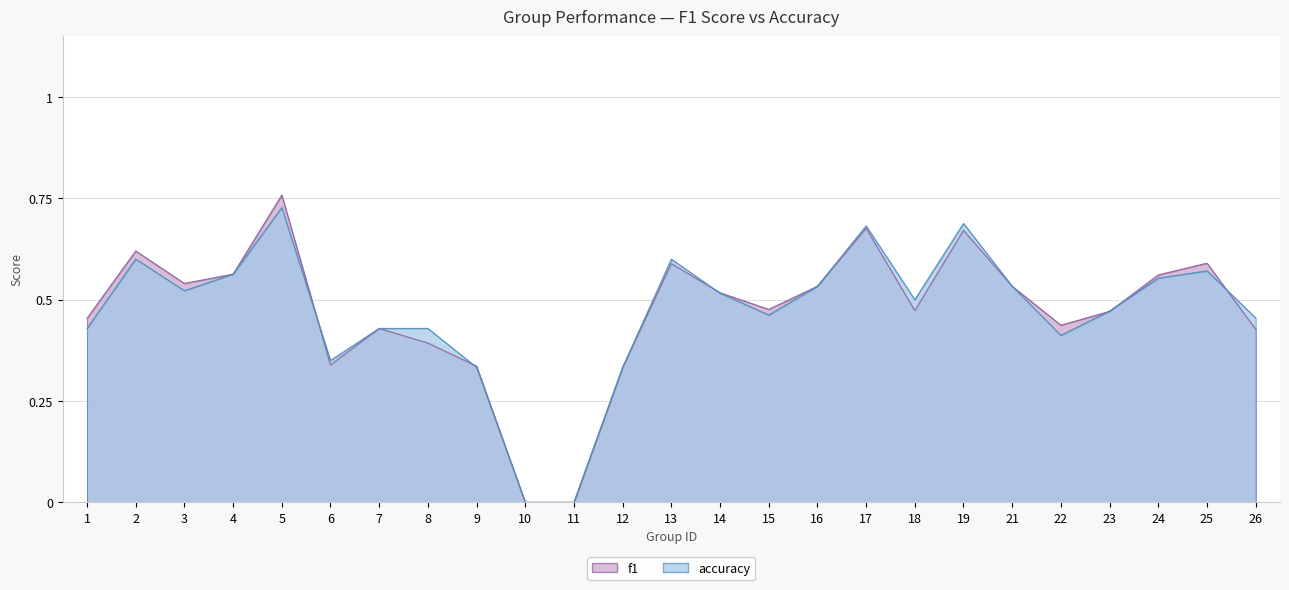

What is the value of the accuracy point at the 23rd from the left?

0.6